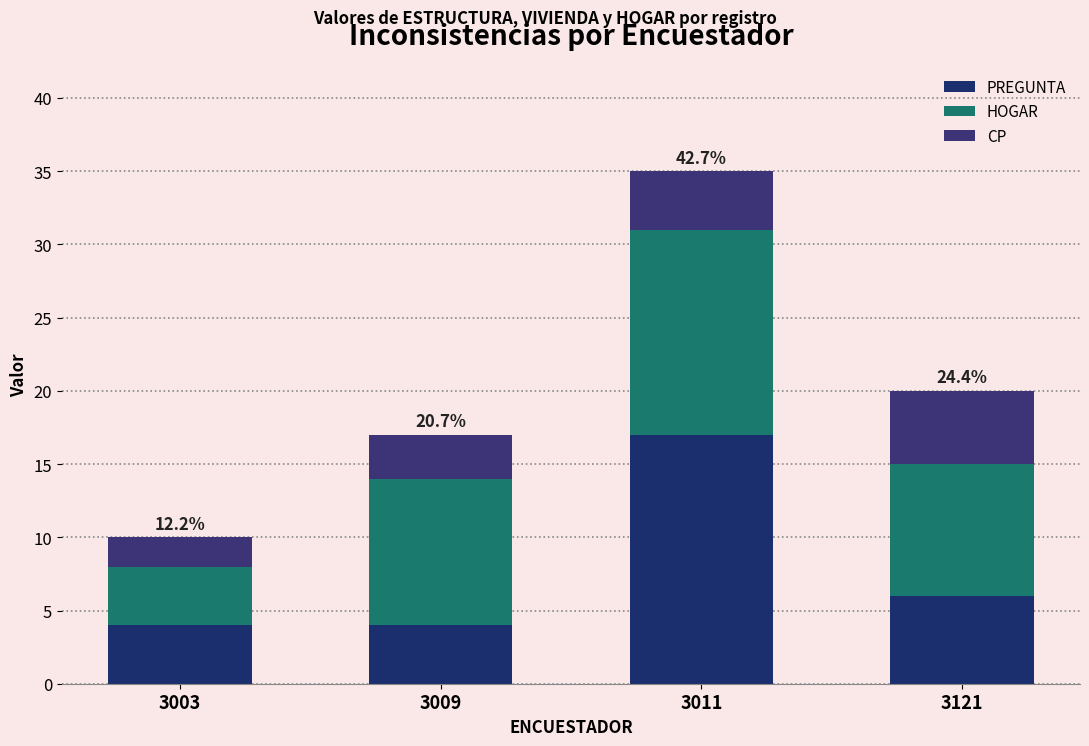

How many distinct data groups are displayed?

3